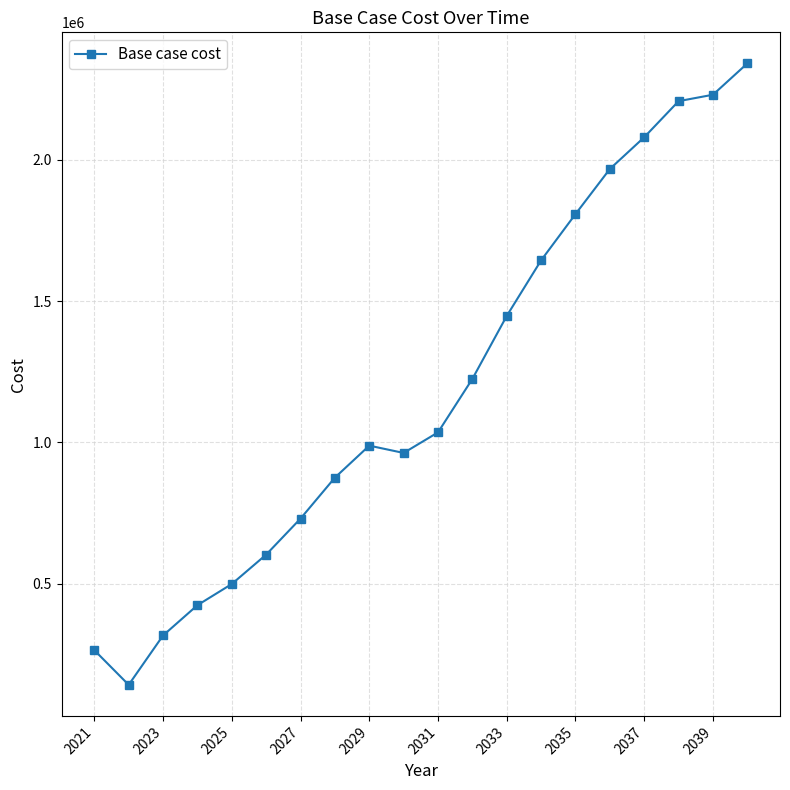

True or false: the data has more than 0 interior local peaks.

True